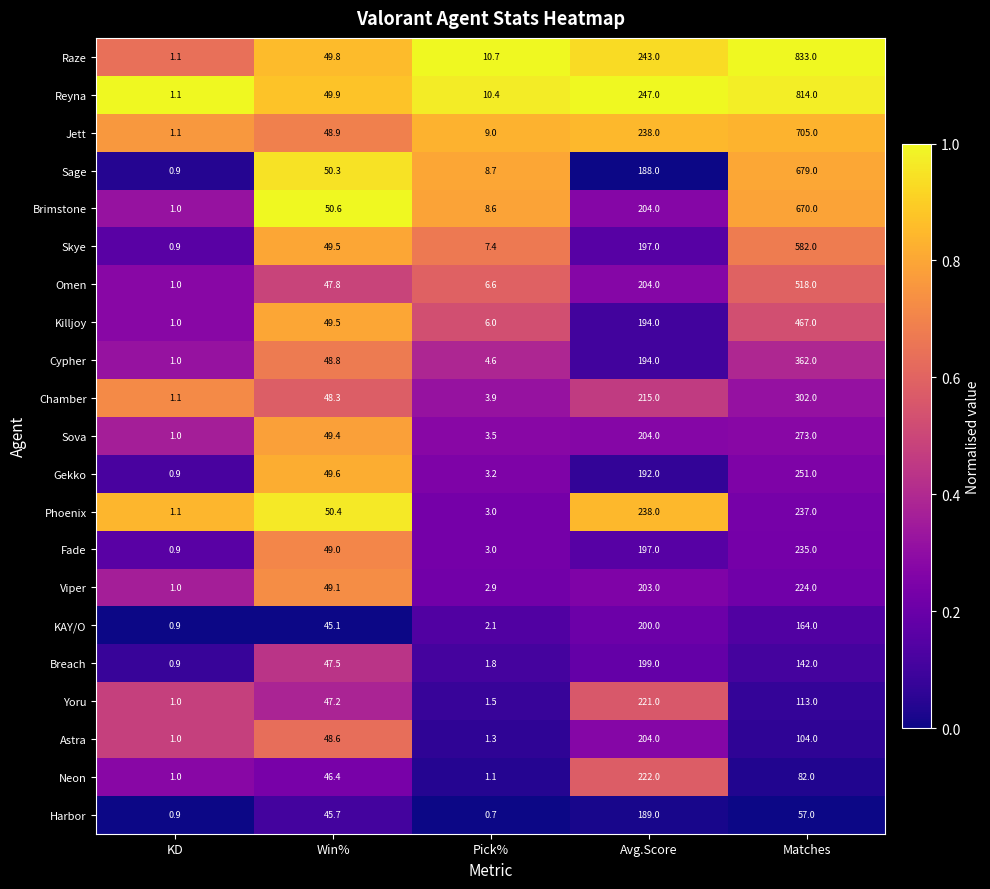

Which series has the largest total across all categories?

Raze